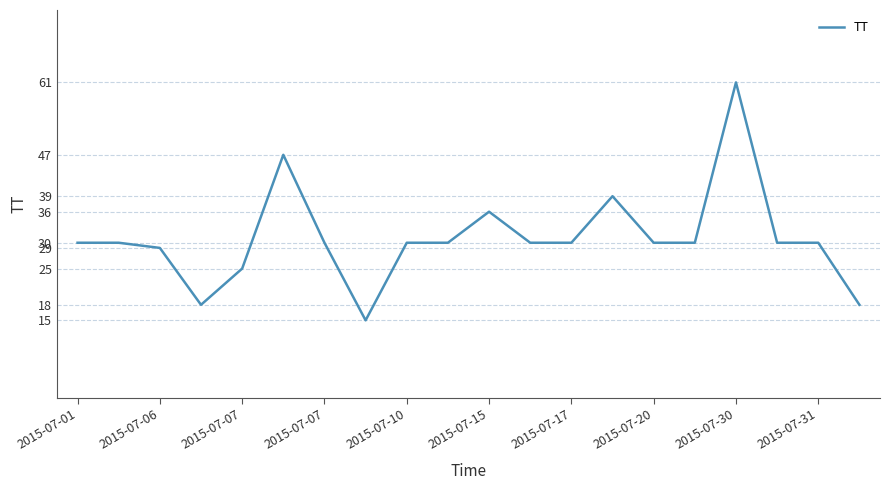

What is the maximum value shown in the chart?

61